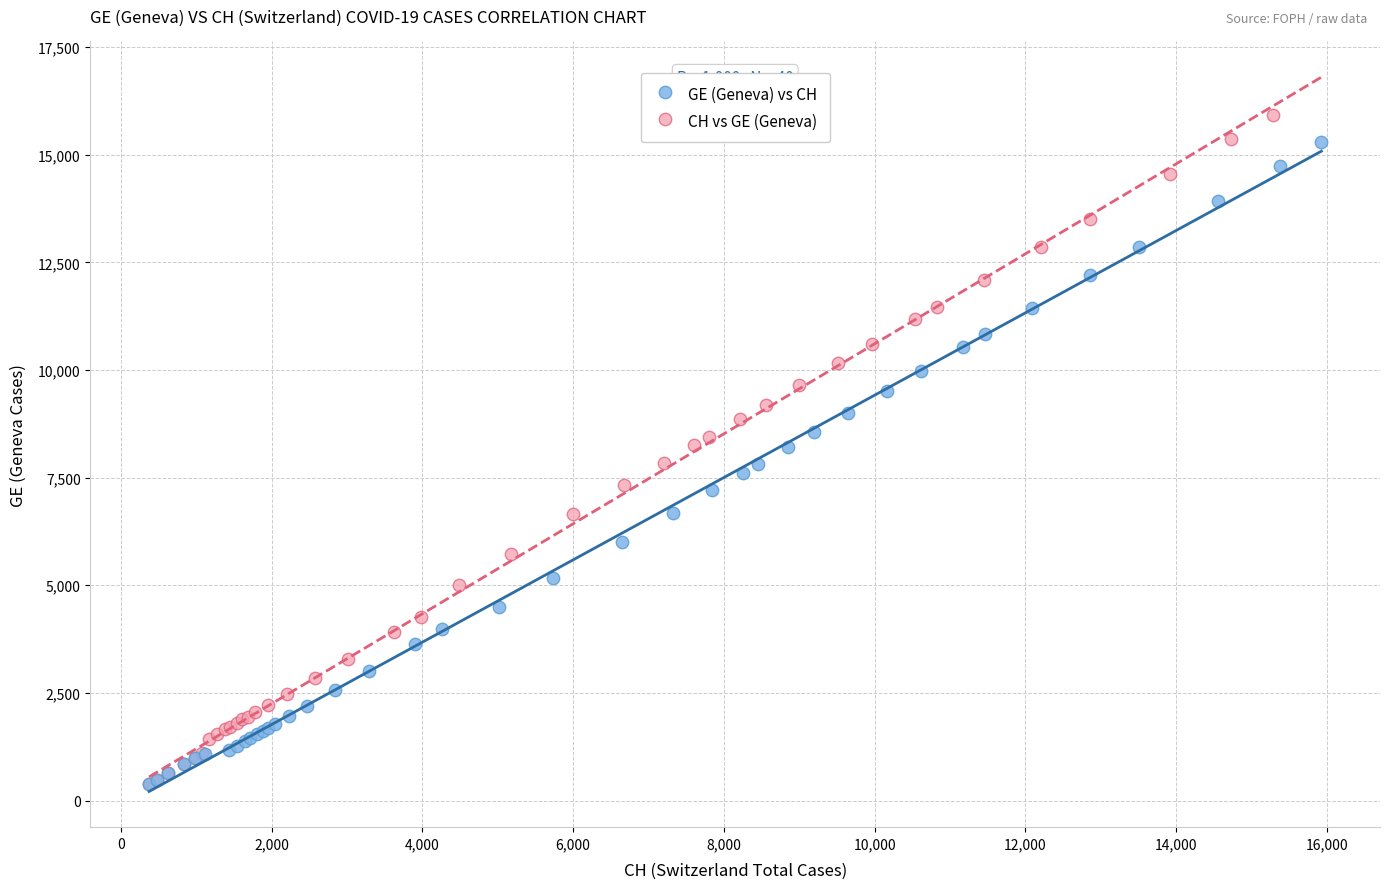

Which series reaches the maximum Y coordinate?

CH vs GE (Geneva)